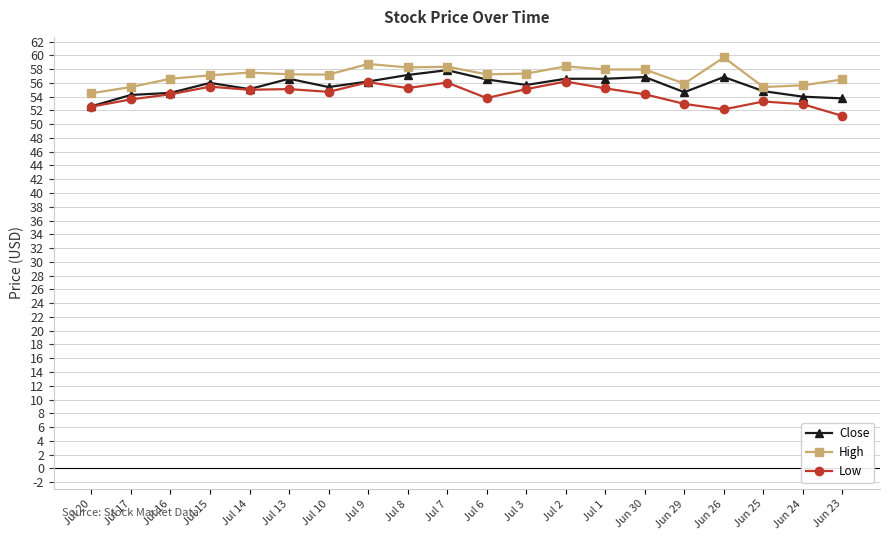

The value of Close at Jul 2 is 56.6. True or false?

True